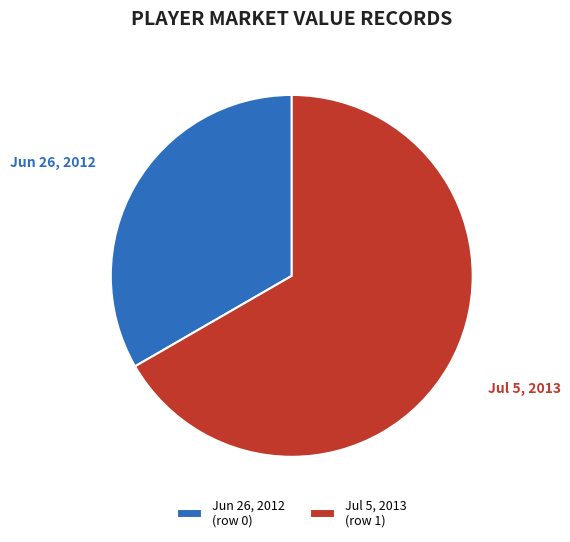

Is it true that Jun 26, 2012 is 14% of the pie?

False